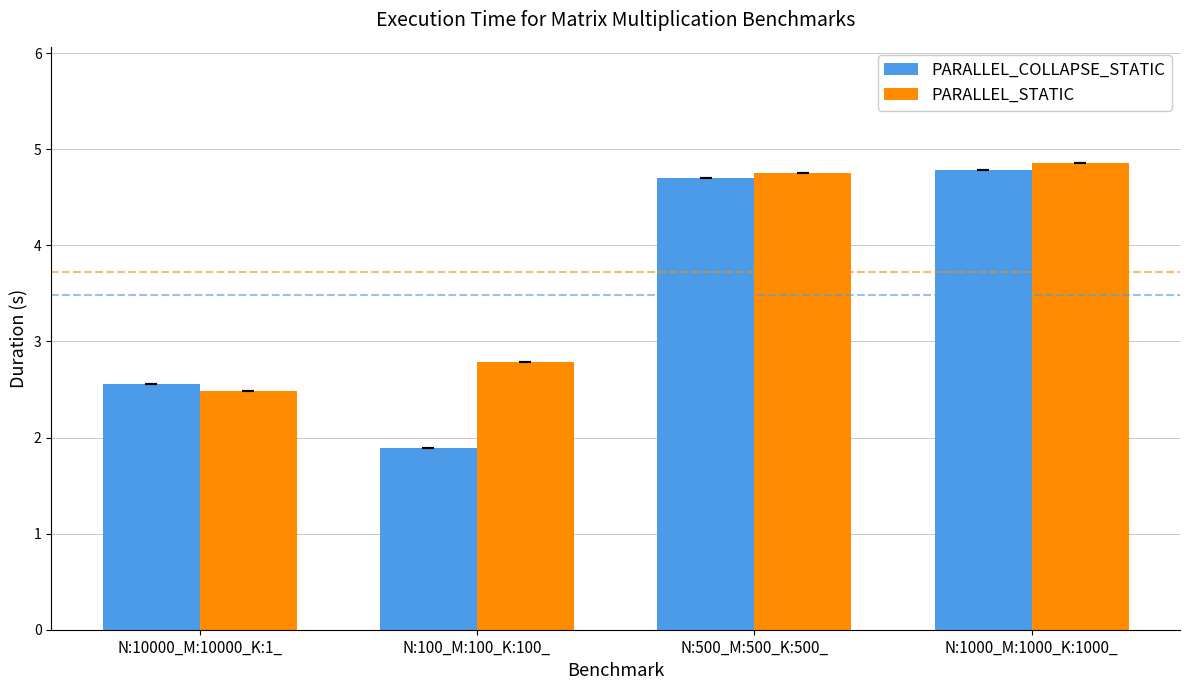

Rank the categories by PARALLEL_STATIC value from highest to lowest.

N:1000_M:1000_K:1000_, N:500_M:500_K:500_, N:100_M:100_K:100_, N:10000_M:10000_K:1_